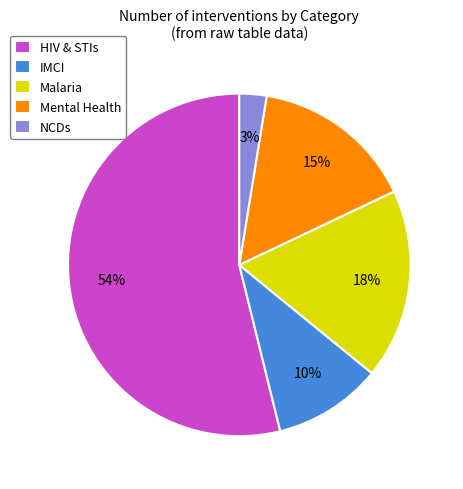

What percentage is the Malaria slice, to the nearest percent?

18%